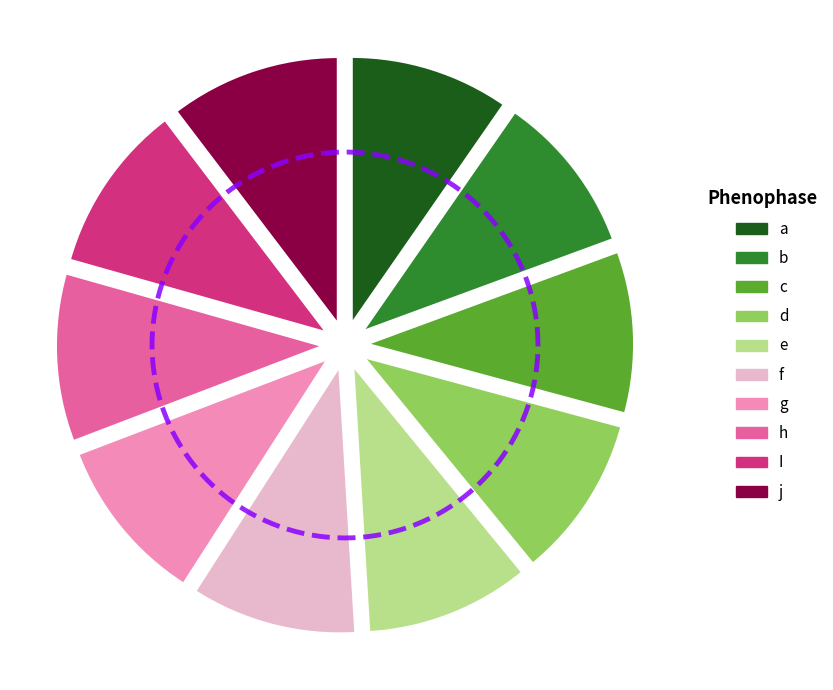

Is there a majority slice in this chart?

No